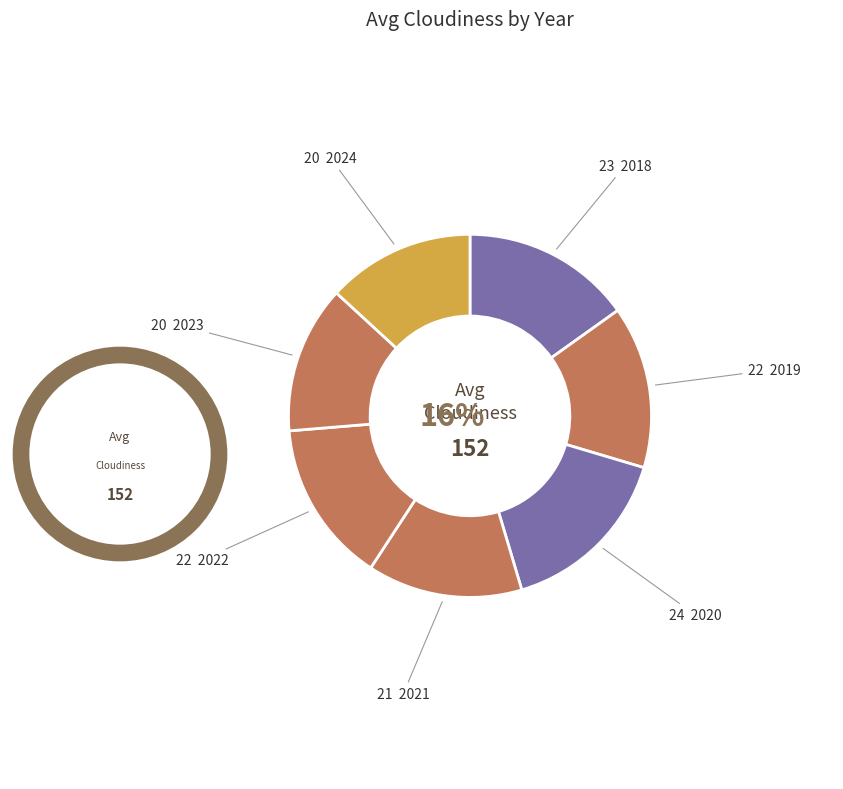

Count the number of slices in the pie.

7